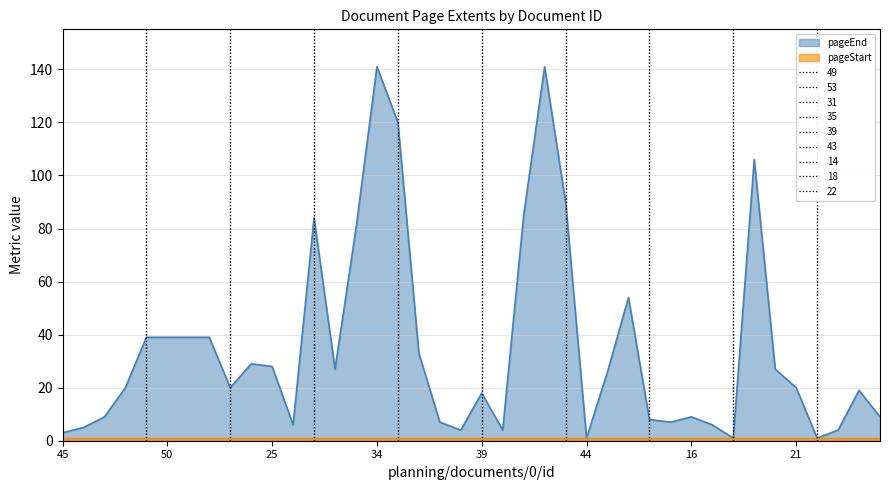

True or false: the data shows 24 at 52.

False